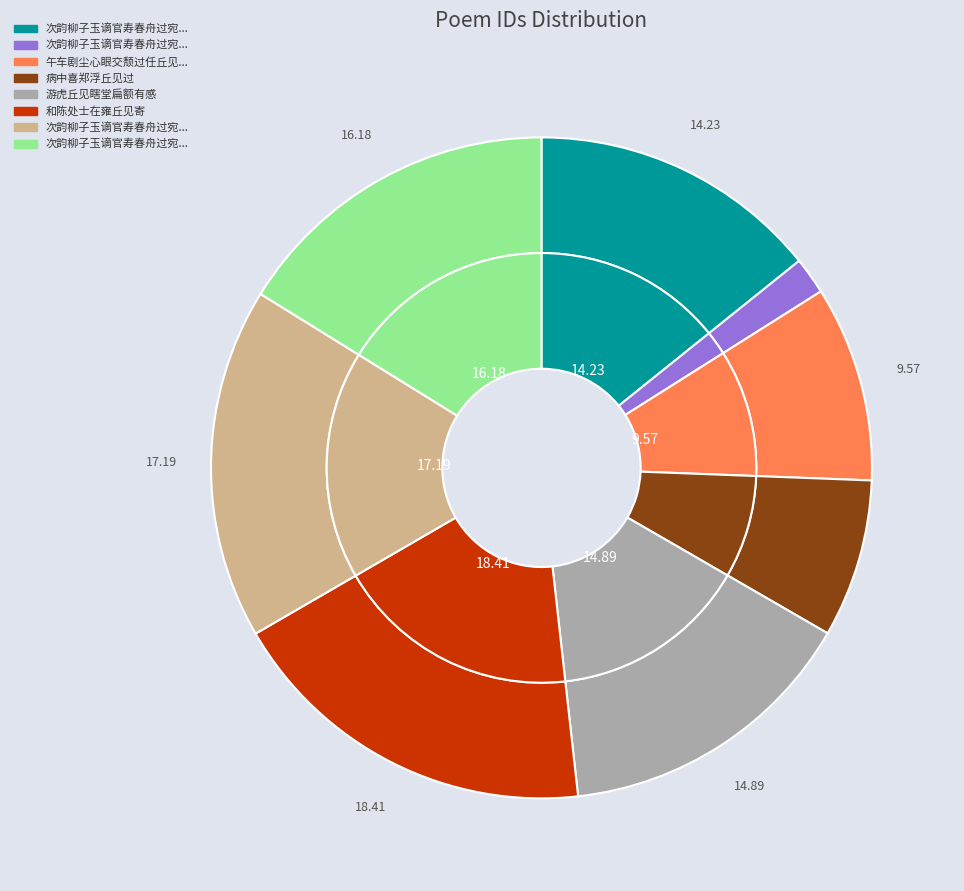

Does any single category account for the majority?

No